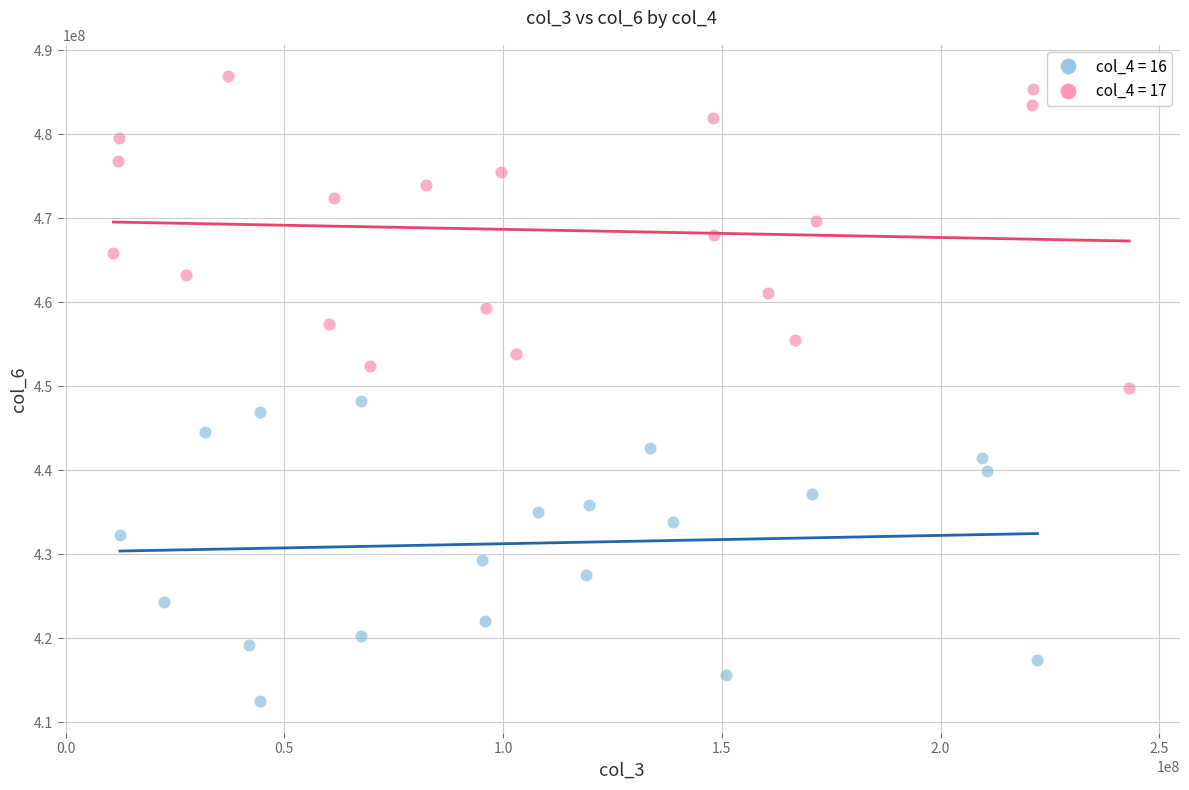

Which series reaches the maximum Y coordinate?

col_4 = 17